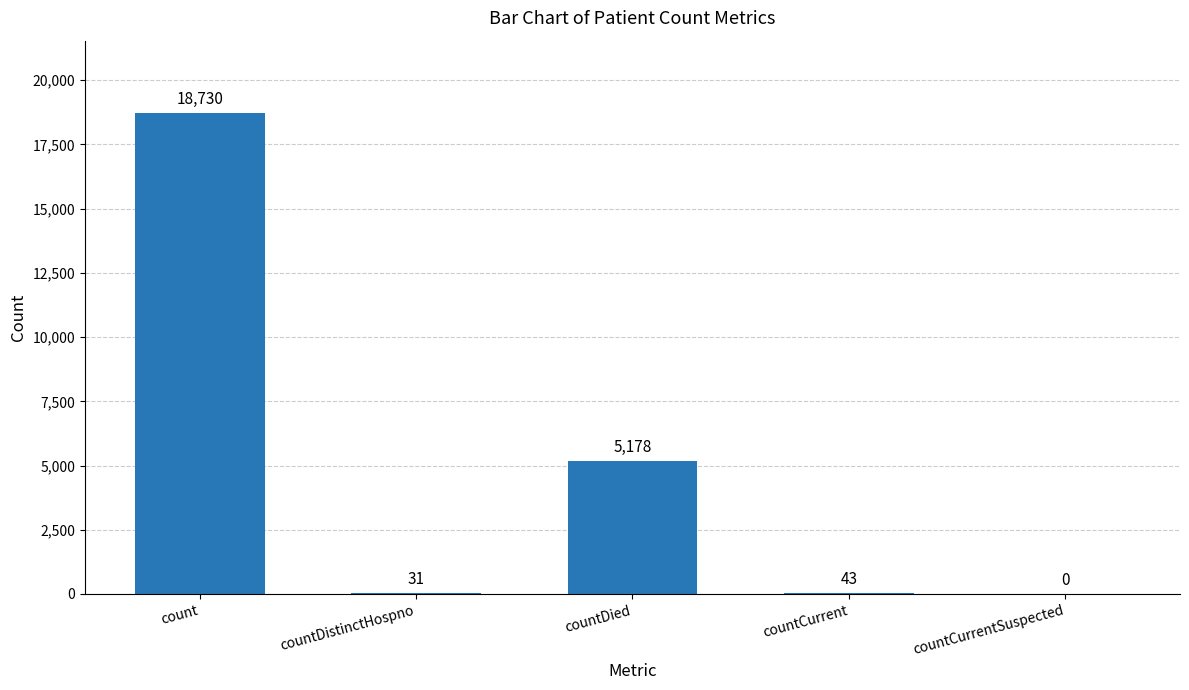

What is the sum of all values?

23982